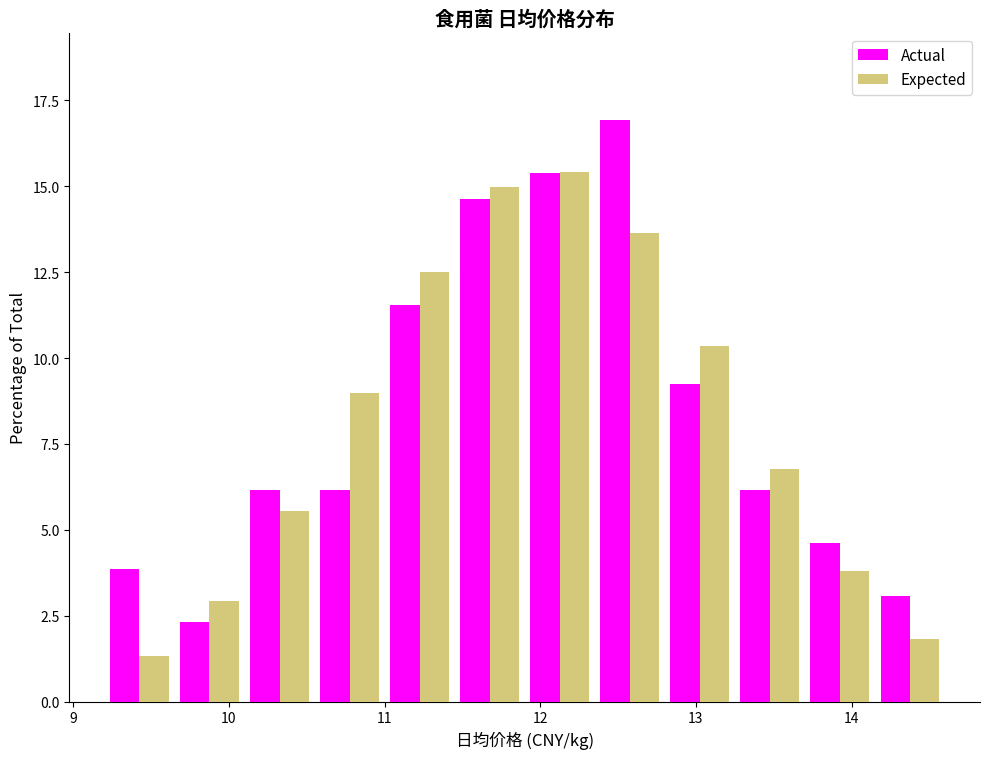

Reading left to right, list every range on the x-axis with the height of the bar of each series over it. Neither the bar edges nor the heights are printed on the chart, so give them approximately, as read against the axes.

9.20 to 9.65: Actual=4.0	Expected=1.5
9.65 to 10.10: Actual=2.5	Expected=3.0
10.10 to 10.55: Actual=6.0	Expected=5.5
10.55 to 11.00: Actual=6.0	Expected=9.0
11.00 to 11.45: Actual=11.5	Expected=12.5
11.45 to 11.90: Actual=14.5	Expected=15.0
11.90 to 12.35: Actual=15.5	Expected=15.5
12.35 to 12.80: Actual=17.0	Expected=13.5
12.80 to 13.25: Actual=9.0	Expected=10.5
13.25 to 13.70: Actual=6.0	Expected=7.0
13.70 to 14.15: Actual=4.5	Expected=4.0
14.15 to 14.60: Actual=3.0	Expected=2.0